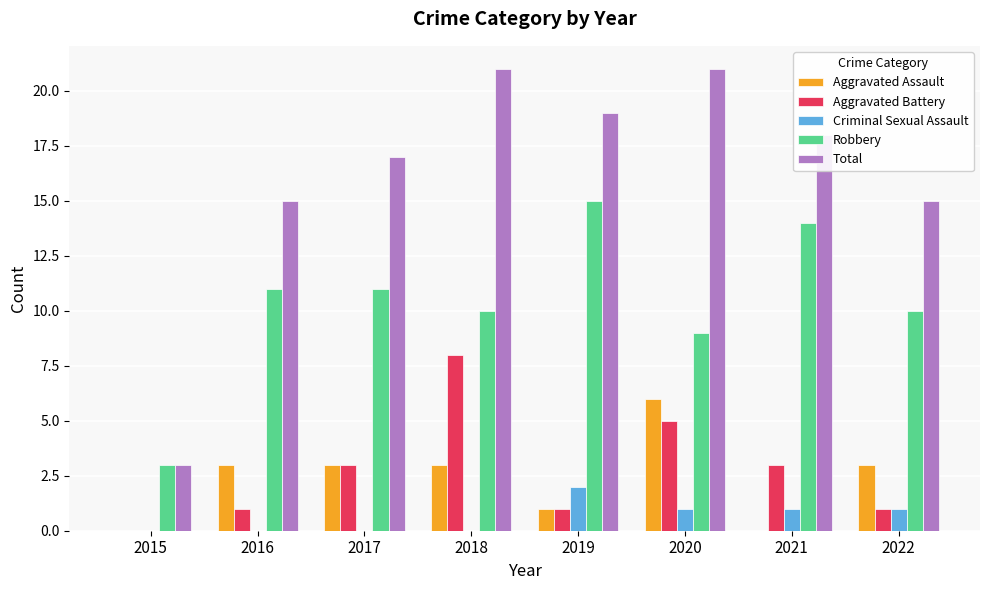

True or false: Criminal Sexual Assault has a value of 1 at 2022.

True